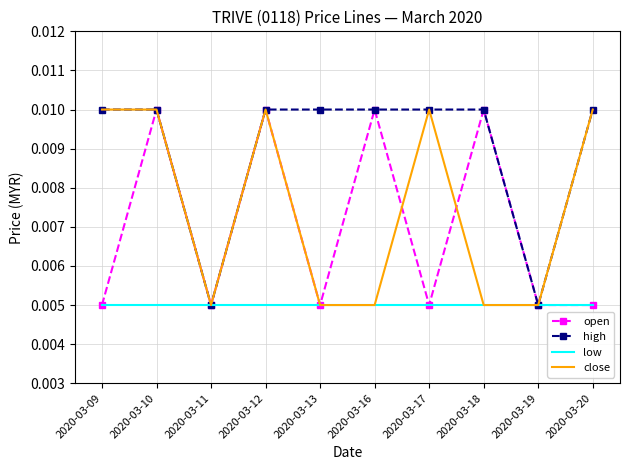

Is the value of high at 2020-03-17 greater than the value of open at 2020-03-20?

Yes